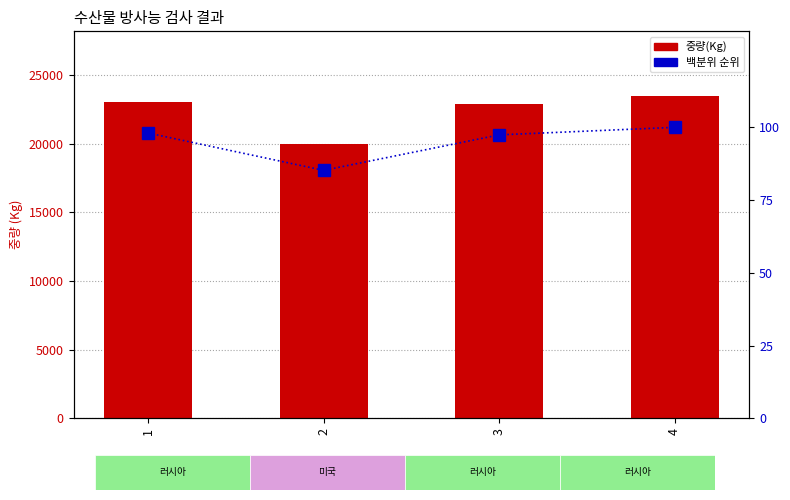

Which series has the widest spread of values?

중량(Kg)